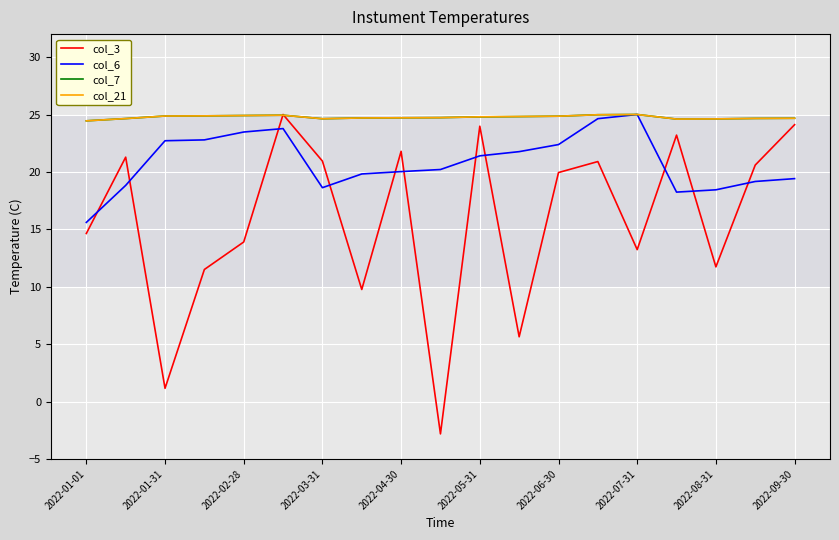

After their last crossing, which series has the higher values: col_3 or col_6?

col_3